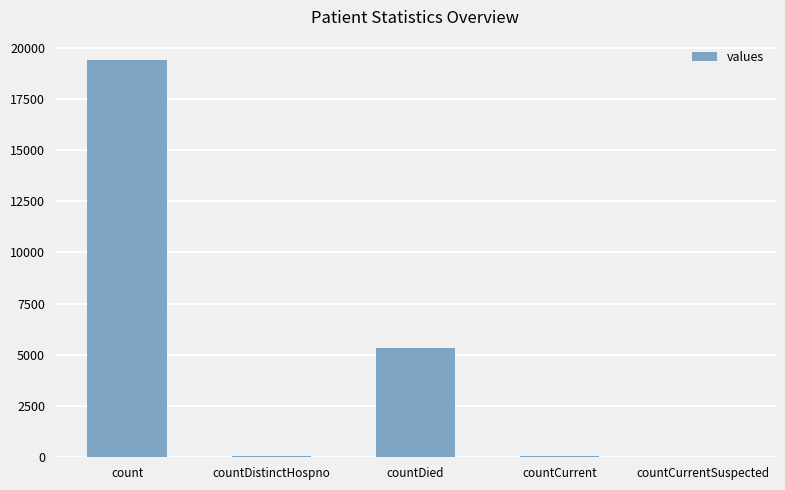

At which label is the value closest to 9710?

countDied